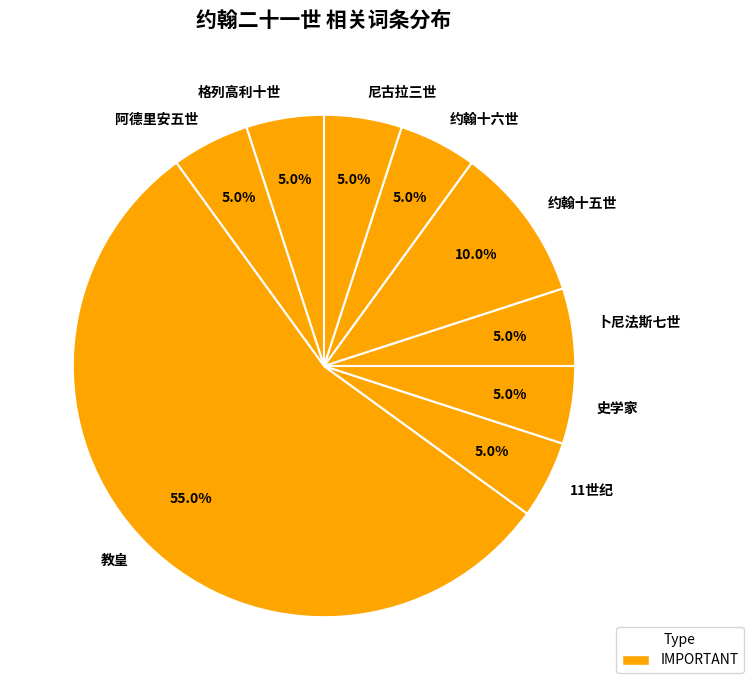

To the nearest percent, what is the difference between the largest and smallest slice percentages?

50%